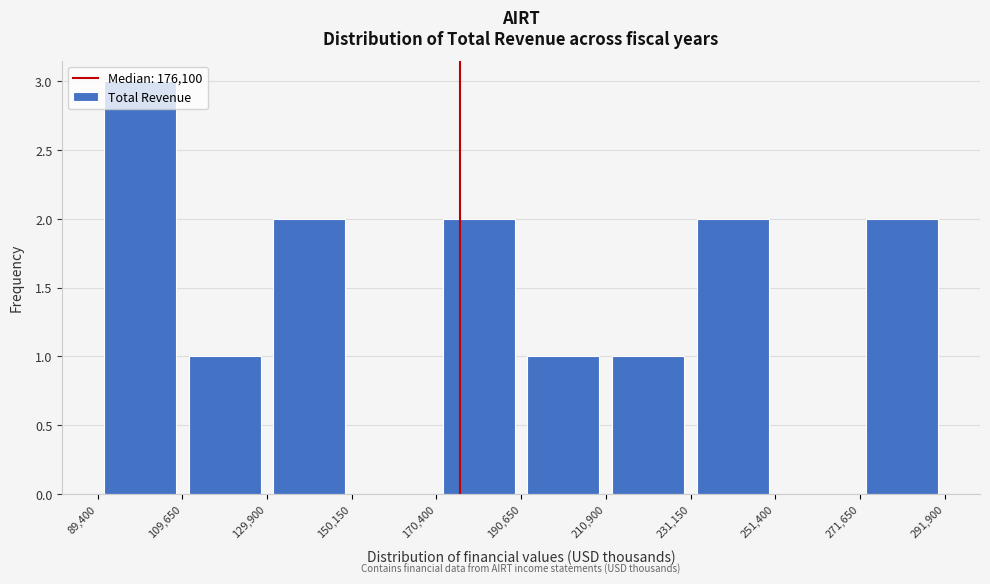

Reading left to right, list every bar in this chart as the range it spans on the x-axis followed by its height. The values are not printed on the chart, so give them approximately, as read against the axis.

89,400 to 109,650: 3
109,650 to 129,900: 1
129,900 to 150,150: 2
150,150 to 170,400: 0
170,400 to 190,650: 2
190,650 to 210,900: 1
210,900 to 231,150: 1
231,150 to 251,400: 2
251,400 to 271,650: 0
271,650 to 291,900: 2